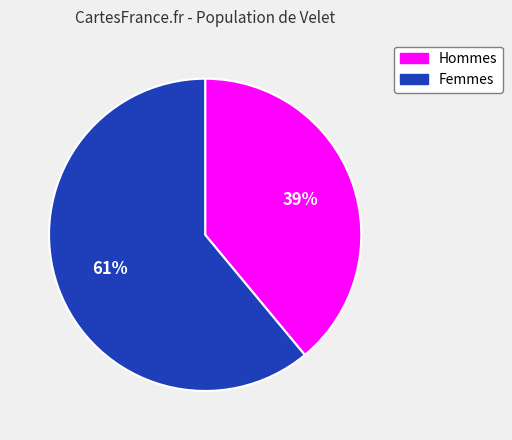

Is there any slice that represents more than half of the pie?

Yes